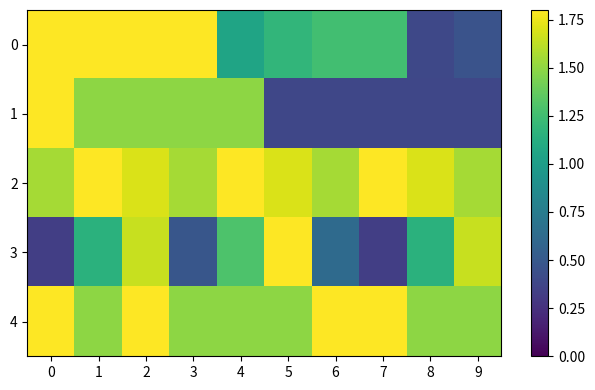

Reading left to right, extract all data points from this chart.

0: 0=1.8	1=1.8	2=1.8	3=1.8	4=1.0	5=1.2	6=1.3	7=1.3	8=0.4	9=0.5
1: 0=1.8	1=1.5	2=1.5	3=1.5	4=1.5	5=0.4	6=0.4	7=0.4	8=0.4	9=0.4
2: 0=1.6	1=1.8	2=1.7	3=1.6	4=1.8	5=1.7	6=1.6	7=1.8	8=1.7	9=1.6
3: 0=0.3	1=1.1	2=1.7	3=0.5	4=1.3	5=1.8	6=0.6	7=0.3	8=1.1	9=1.7
4: 0=1.8	1=1.5	2=1.8	3=1.5	4=1.5	5=1.5	6=1.8	7=1.8	8=1.5	9=1.5